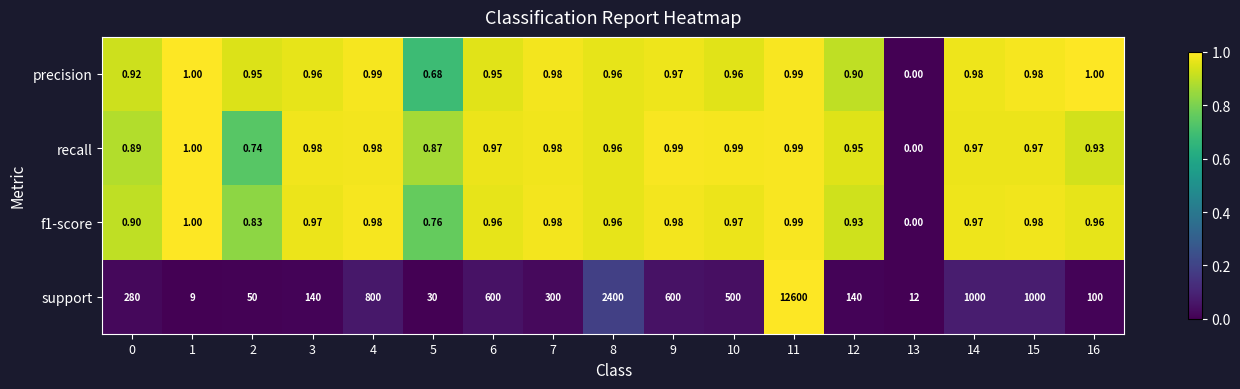

What is the greatest value displayed?

12600.0